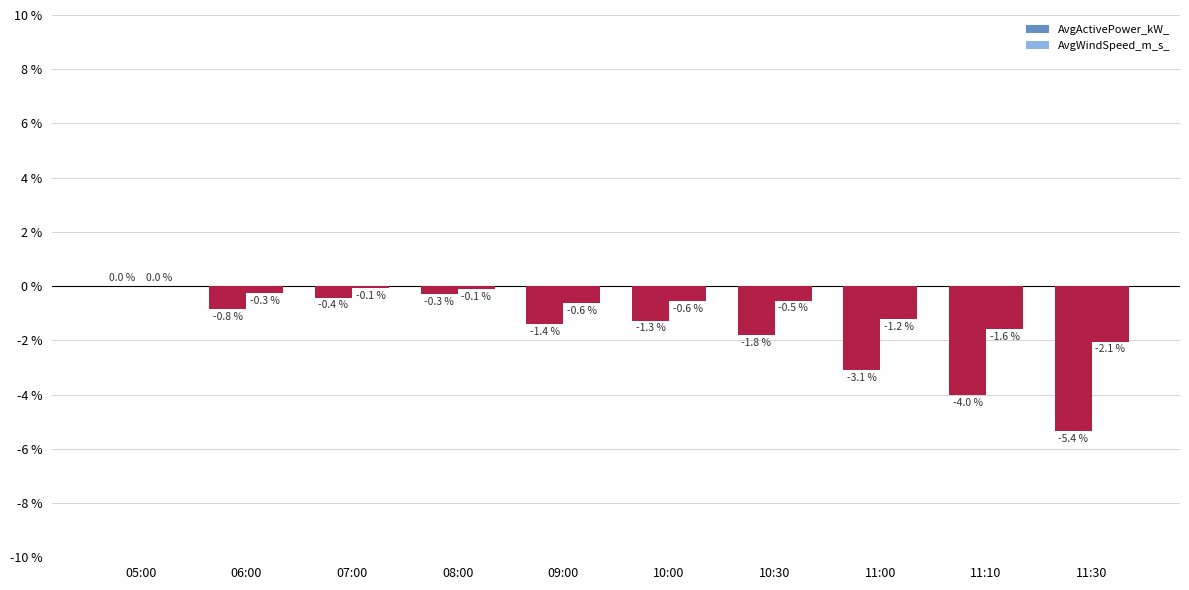

How many groups of bars are there?

10